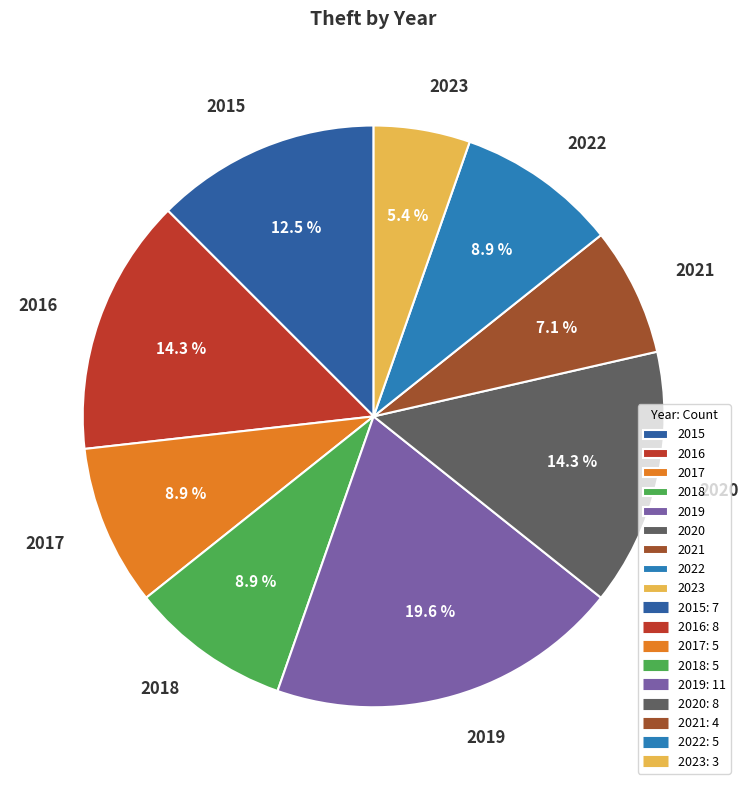

To the nearest percent, what portion does 2023 represent?

5%